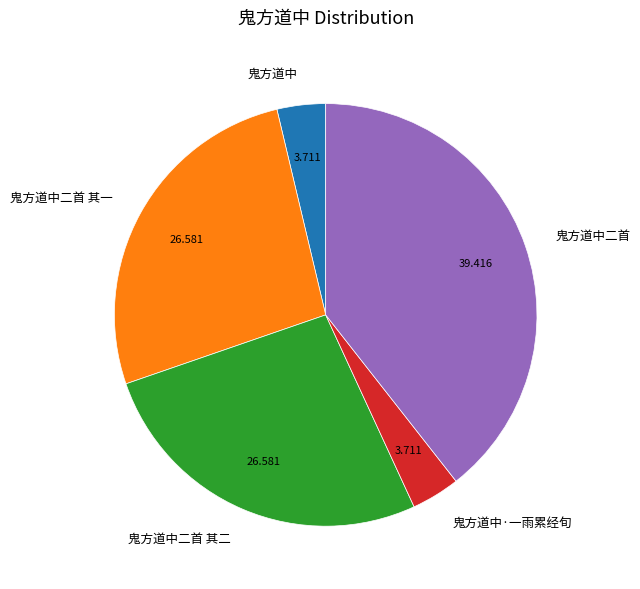

True or false: 鬼方道中·一雨累经旬 accounts for 10% of the total.

False